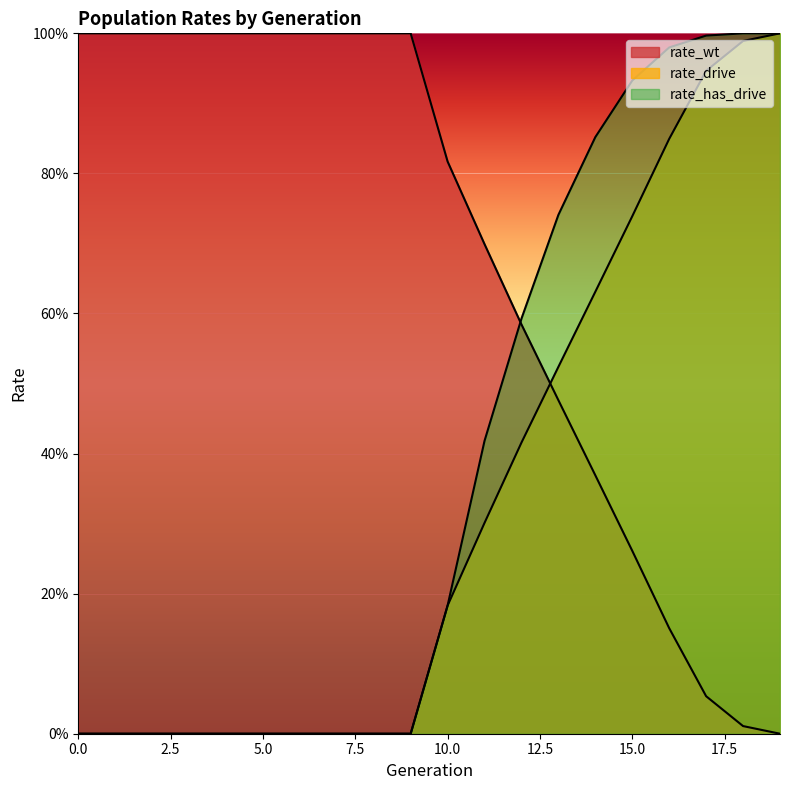

True or false: rate_drive and rate_wt cross at least once.

True